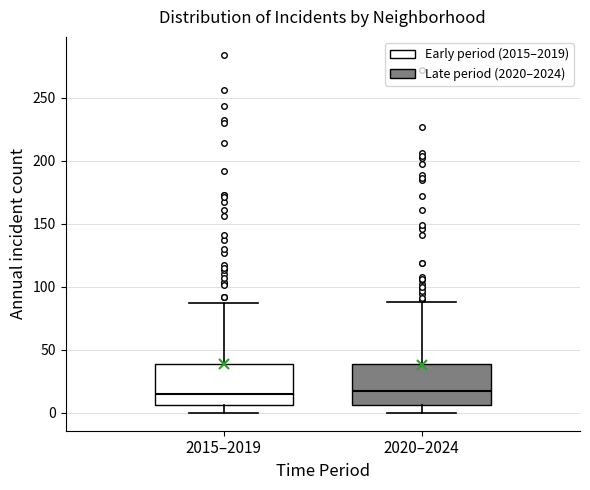

Where does the median line of the box for 2015–2019 sit on the y-axis? The values are not printed on the chart, so give them approximately, as read against the axis.

15